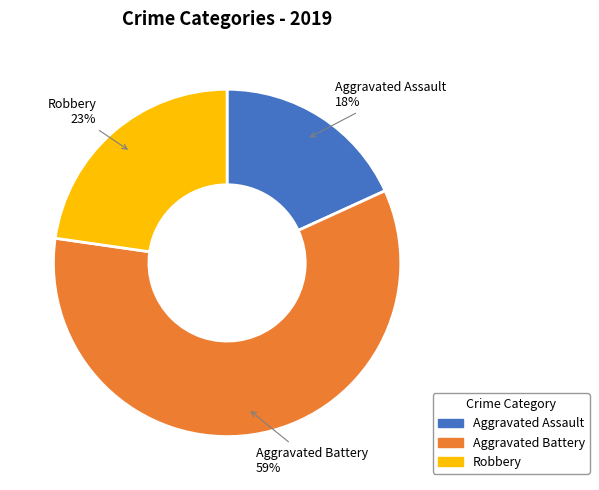

What percentage is the Aggravated Assault slice, to the nearest percent?

18%